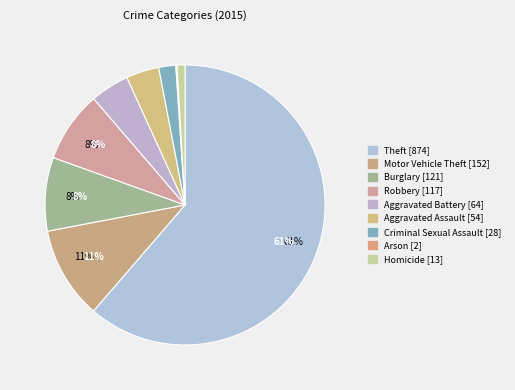

Approximately how many times larger is the value at Burglary compared to Motor Vehicle Theft?

0.8